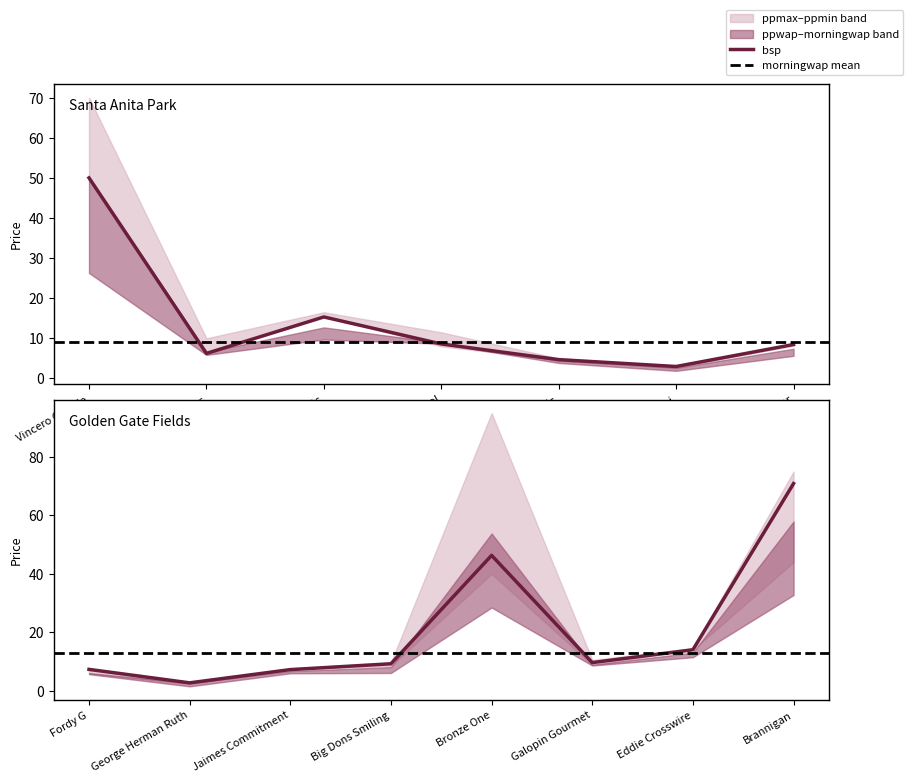

The value of bsp at Fordy G is 2.4. True or false?

False